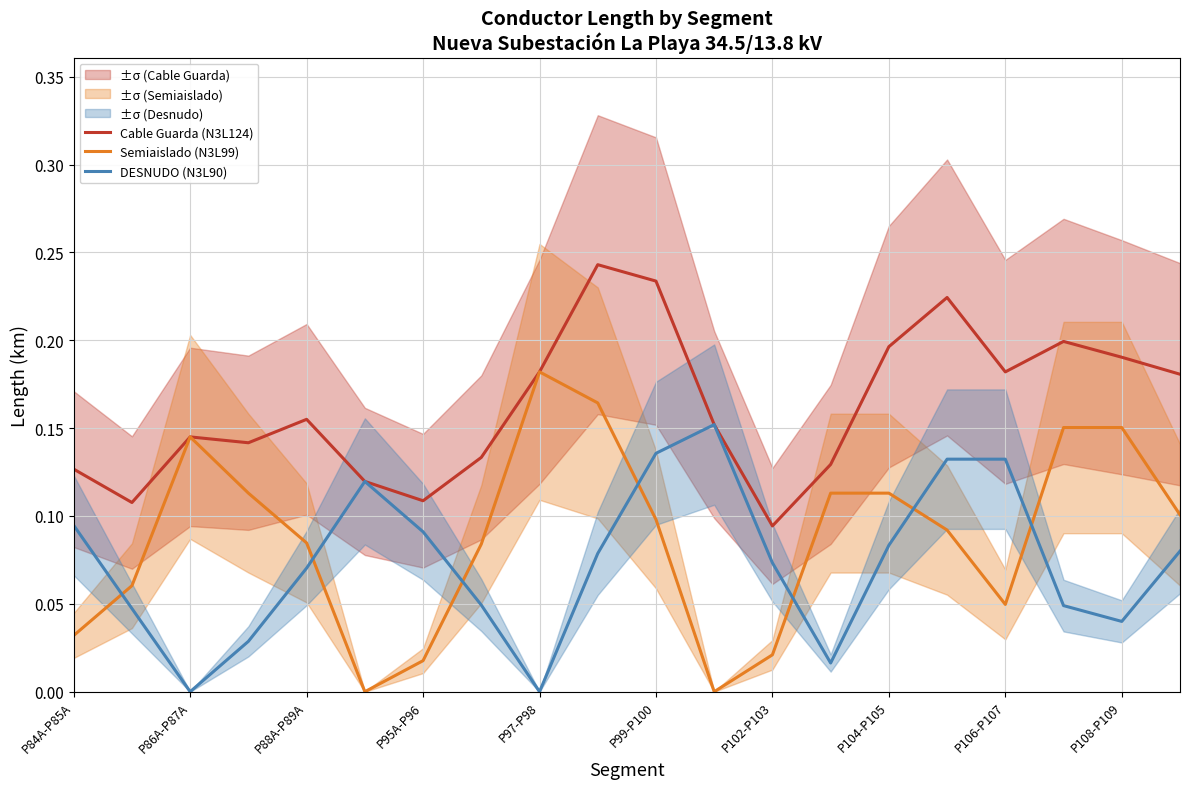

Is it true that Cable Guarda (N3L124) equals 0.1 at P104-P105?

False